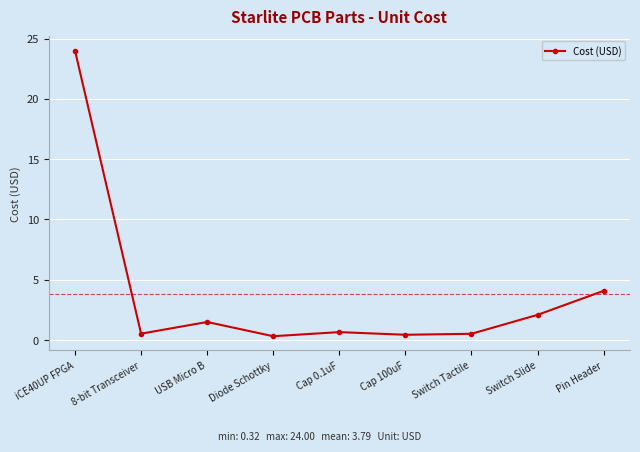

Count the number of categories in the chart.

9